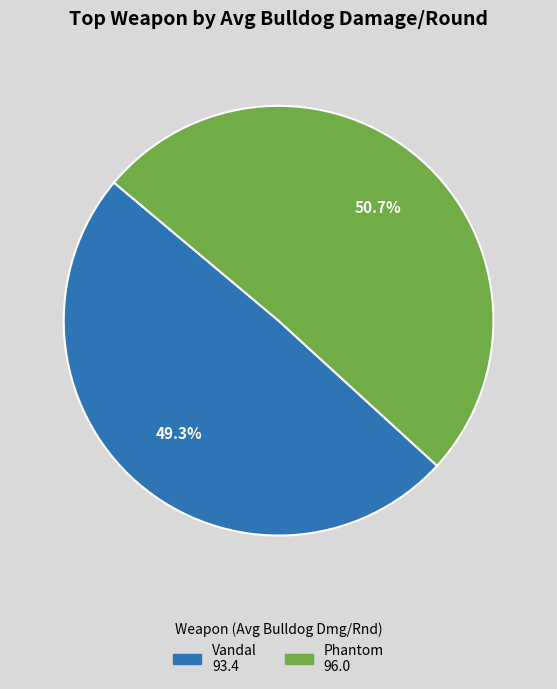

How many slices are in this pie chart?

2